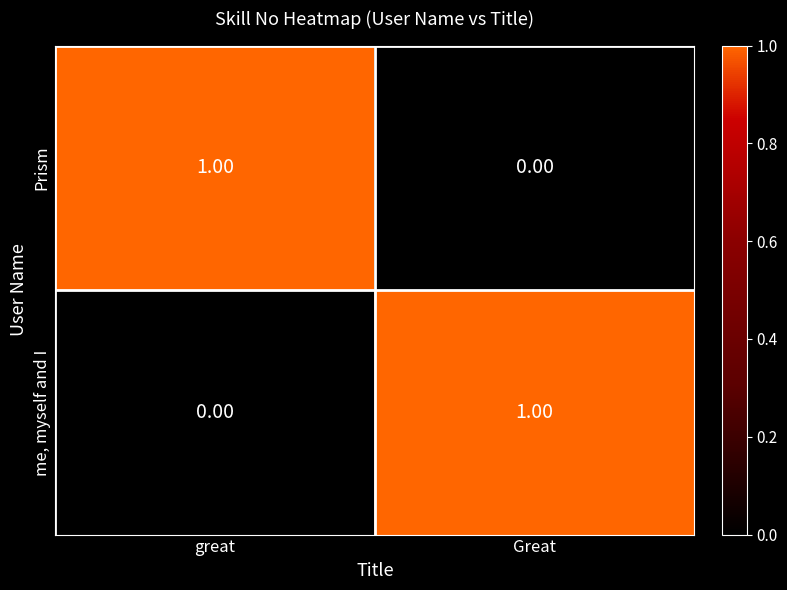

At which label is Prism closest to 0?

Great